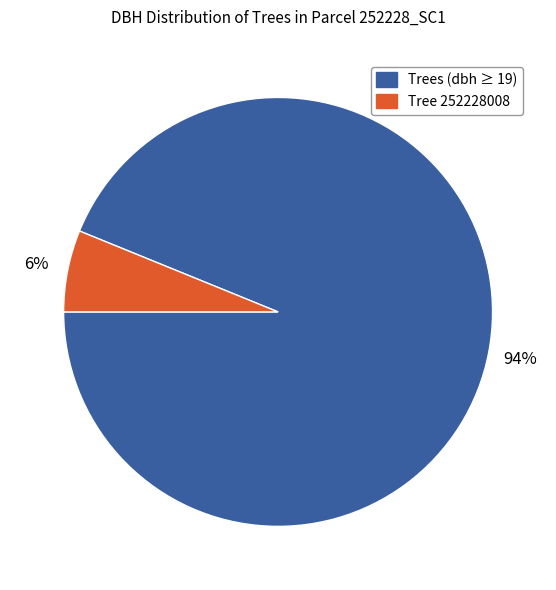

To the nearest percent, what is the average slice percentage?

50%